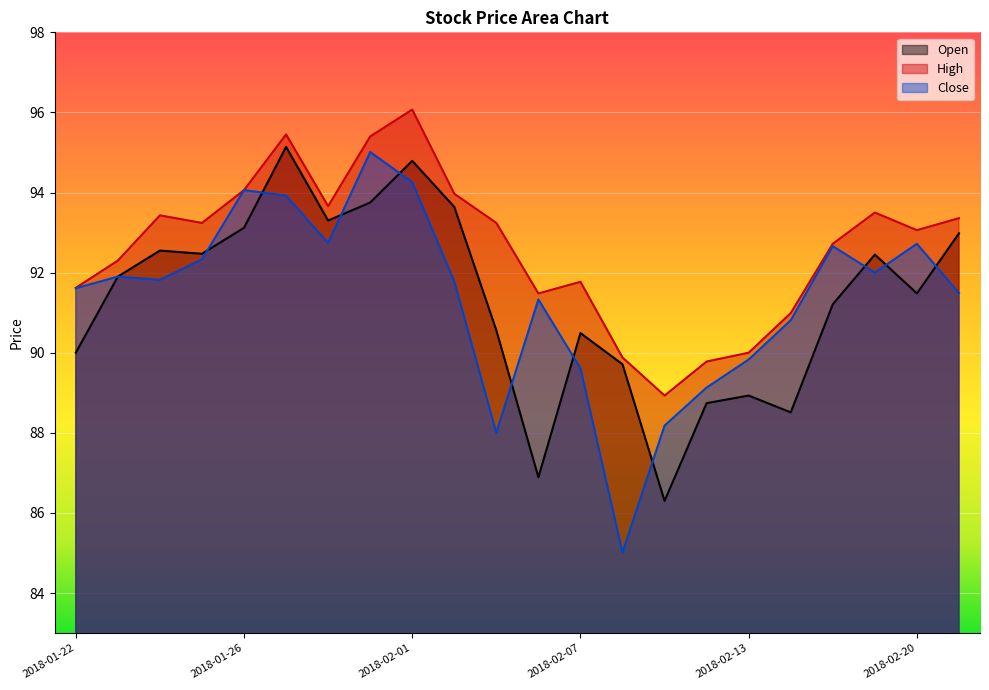

Which series has the widest spread of values?

Close